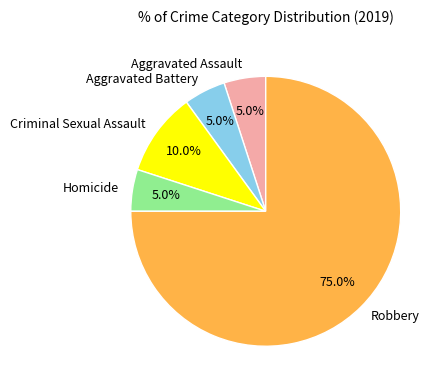

How many slices are in this pie chart?

5